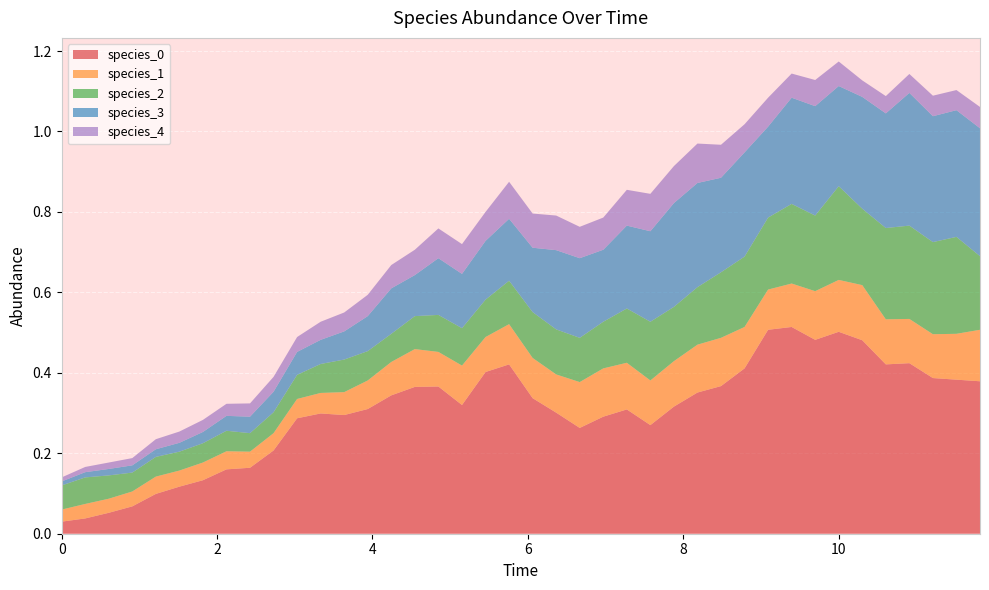

Reading left to right, extract all data points from this chart.

species_0: 0.0	0.0	0.1	0.1	0.1	0.1	0.1	0.2	0.2	0.2	0.3	0.3	0.3	0.3	0.3	0.4	0.4	0.3	0.4	0.4	0.3	0.3	0.3	0.3	0.3	0.3	0.3	0.4	0.4	0.4	0.5	0.5	0.5	0.5	0.5	0.4	0.4	0.4	0.4	0.4
species_1: 0.0	0.0	0.0	0.0	0.0	0.0	0.0	0.0	0.0	0.0	0.0	0.1	0.1	0.1	0.1	0.1	0.1	0.1	0.1	0.1	0.1	0.1	0.1	0.1	0.1	0.1	0.1	0.1	0.1	0.1	0.1	0.1	0.1	0.1	0.1	0.1	0.1	0.1	0.1	0.1
species_2: 0.1	0.1	0.1	0.0	0.0	0.0	0.0	0.1	0.0	0.1	0.1	0.1	0.1	0.1	0.1	0.1	0.1	0.1	0.1	0.1	0.1	0.1	0.1	0.1	0.1	0.1	0.1	0.1	0.2	0.2	0.2	0.2	0.2	0.2	0.2	0.2	0.2	0.2	0.2	0.2
species_3: 0.0	0.0	0.0	0.0	0.0	0.0	0.0	0.0	0.0	0.1	0.1	0.1	0.1	0.1	0.1	0.1	0.1	0.1	0.1	0.2	0.2	0.2	0.2	0.2	0.2	0.2	0.3	0.3	0.2	0.3	0.2	0.3	0.3	0.2	0.3	0.3	0.3	0.3	0.3	0.3
species_4: 0.0	0.0	0.0	0.0	0.0	0.0	0.0	0.0	0.0	0.0	0.0	0.0	0.0	0.1	0.1	0.1	0.1	0.1	0.1	0.1	0.1	0.1	0.1	0.1	0.1	0.1	0.1	0.1	0.1	0.1	0.1	0.1	0.1	0.1	0.0	0.0	0.0	0.1	0.1	0.1